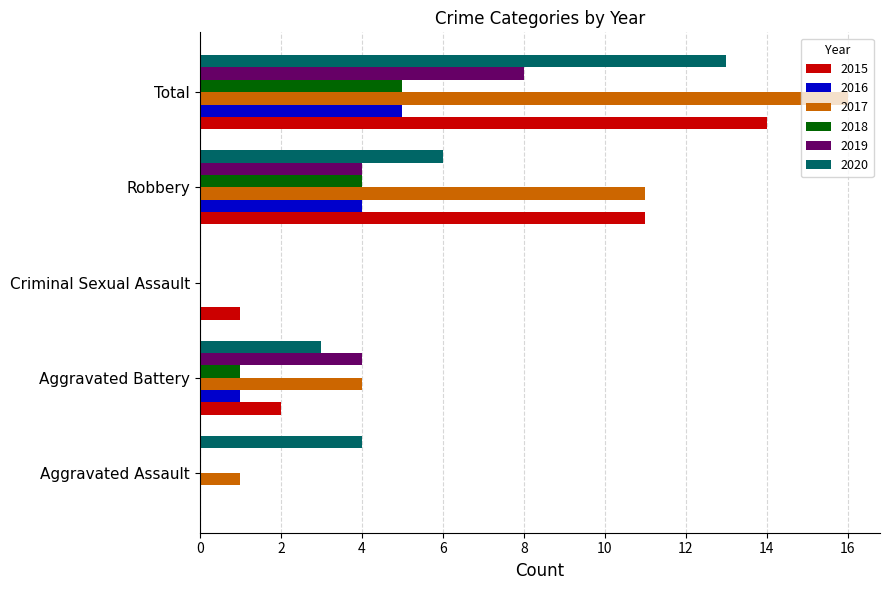

Between Criminal Sexual Assault and Robbery, which series saw the biggest shift?

2017